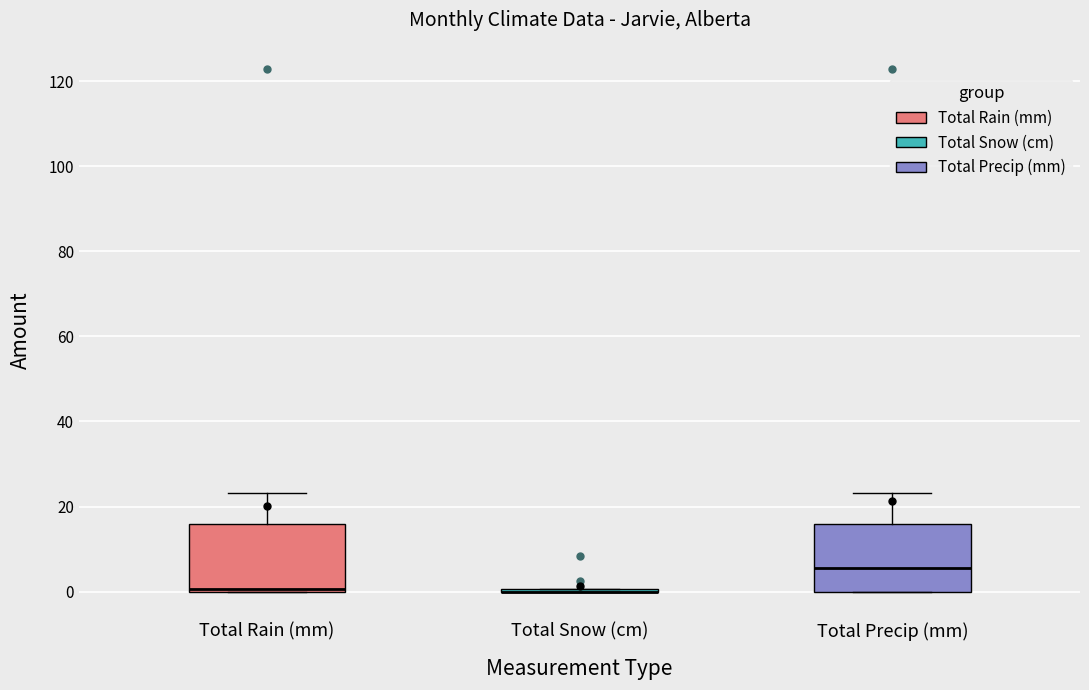

Reading left to right, transcribe this box plot: for each box, give where its median line is, the range the box spans, and where its two whiskers end, as read against the y-axis. The values are not printed on the chart, so give them approximately, as read against the axis.

Total Rain (mm): median 0 (just above the box's lower edge), box 0 to 16, whiskers 0 to 24
Total Snow (cm): box collapsed to a line at 0, whiskers 0 to 0
Total Precip (mm): median 6, box 0 to 16, whiskers 0 to 24